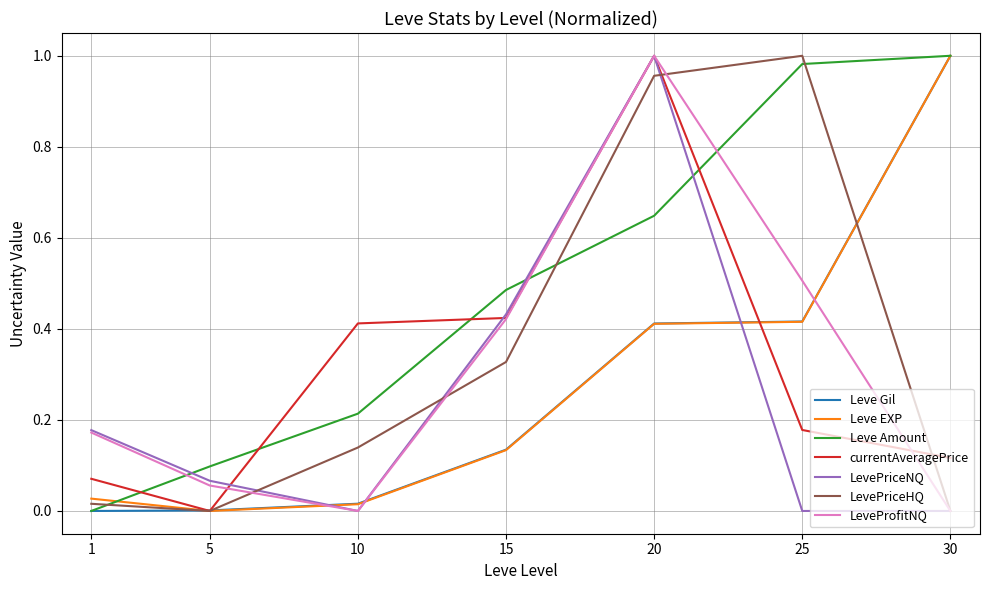

True or false: Leve EXP and LeveProfitNQ cross at least once.

True